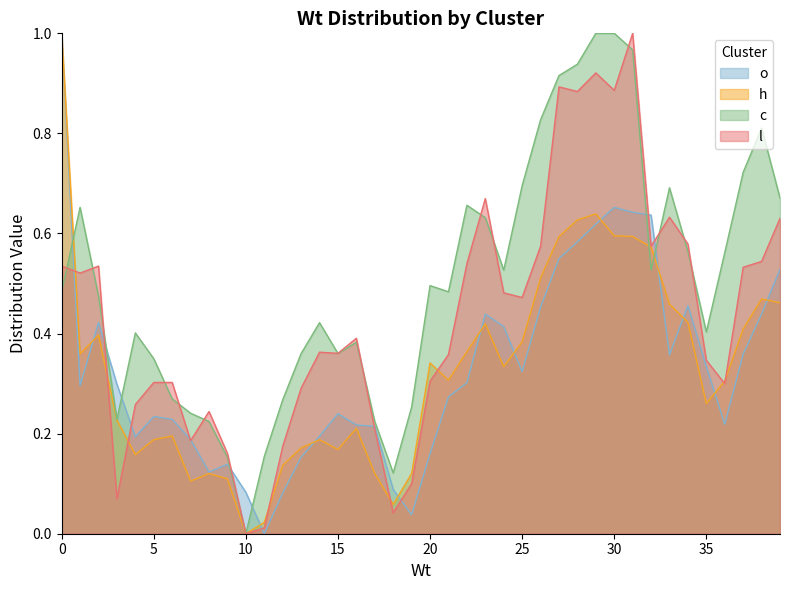

Which label corresponds to the smallest value in the chart?

11